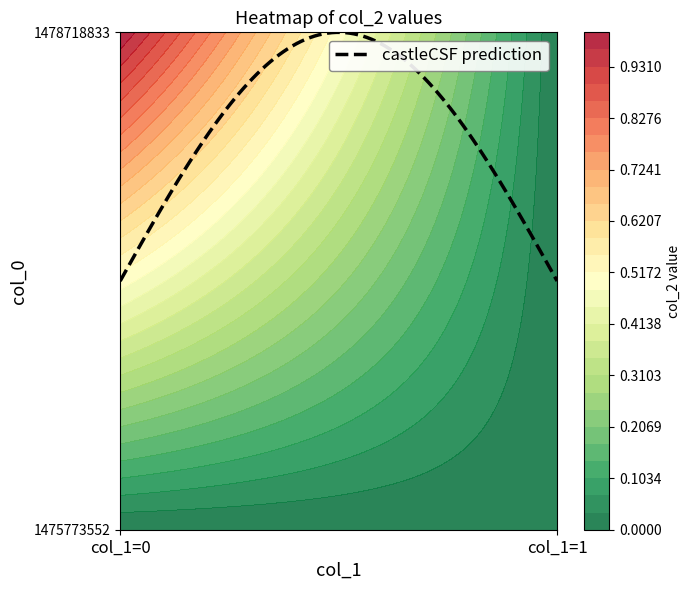

How many series are shown in this chart?

2